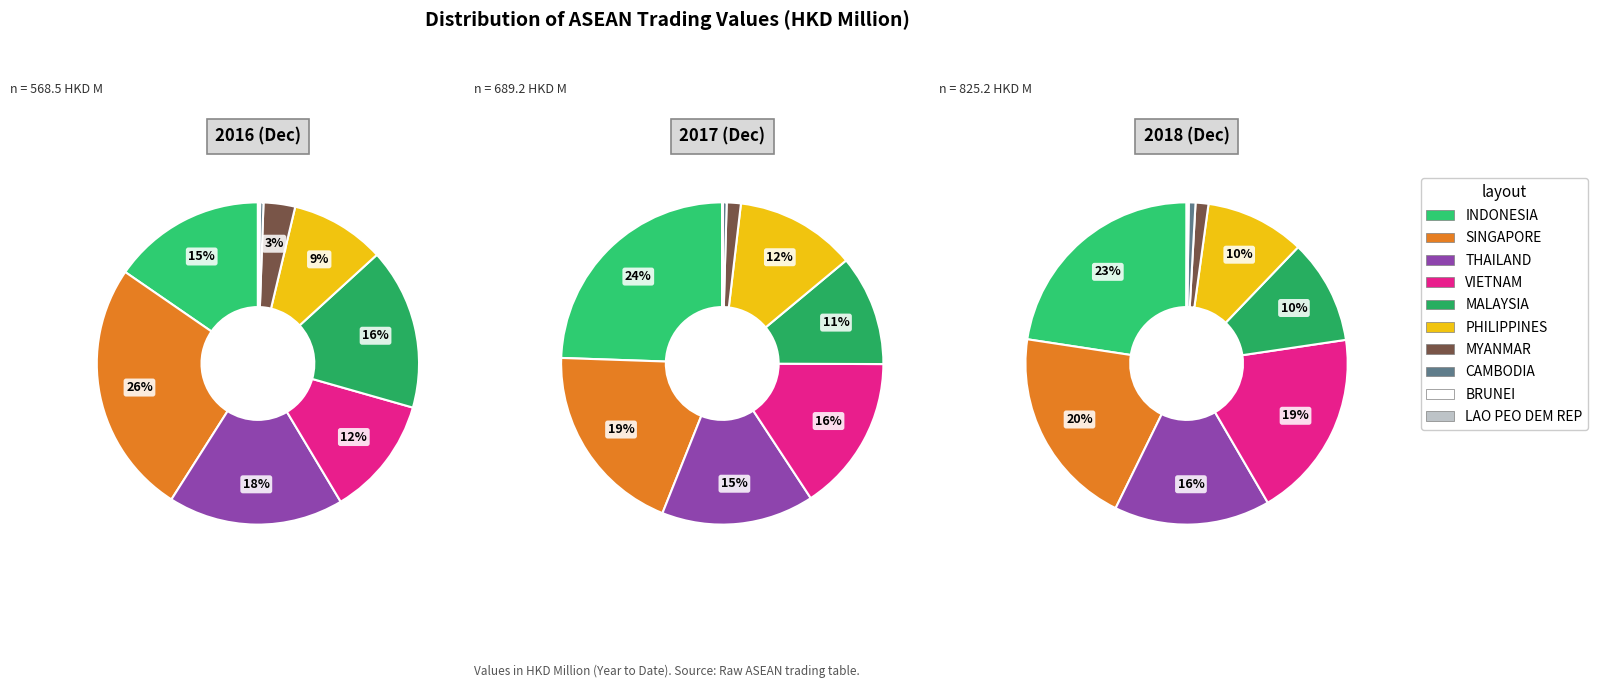

The CAMBODIA slice represents 11% of the pie. True or false?

False